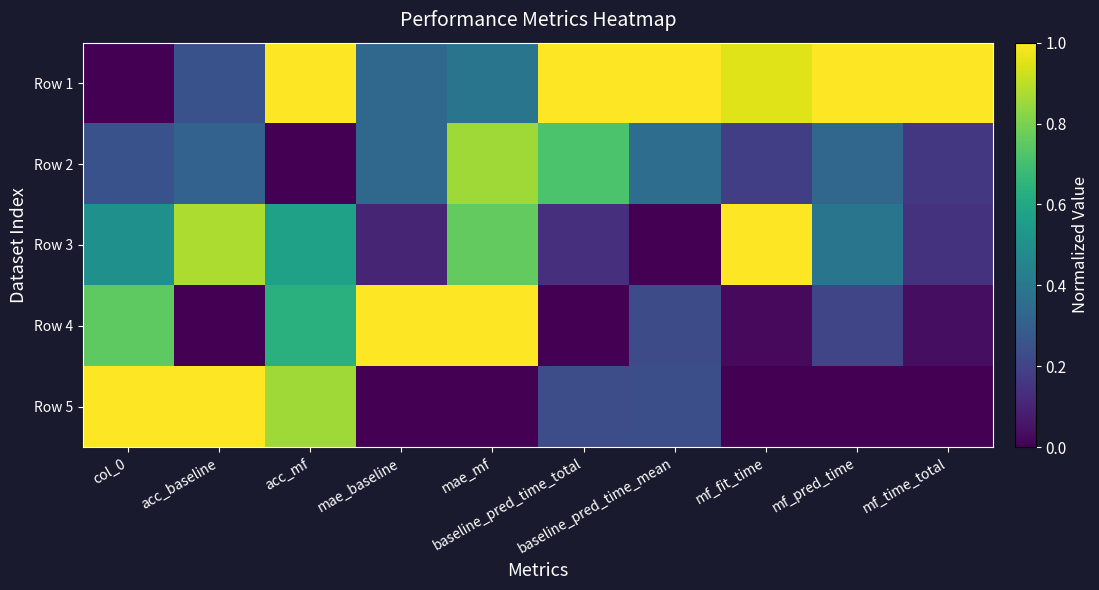

At how many categories does at least one series exceed 0?

10